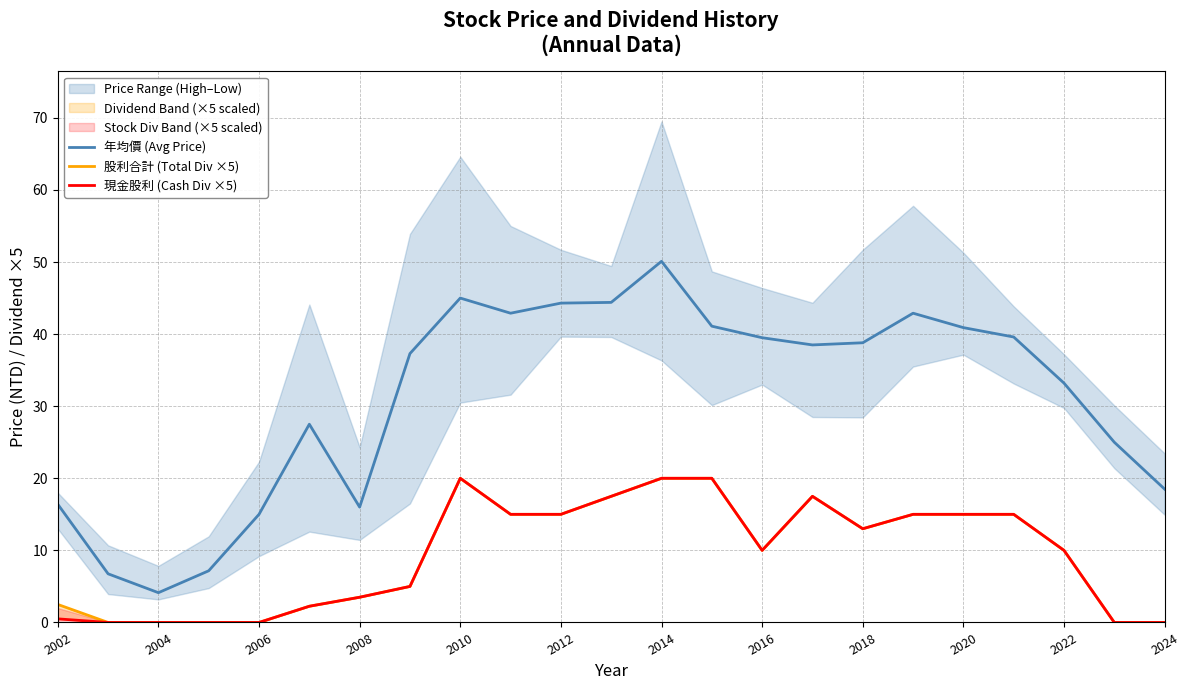

What is the maximum value shown in the chart?

50.1